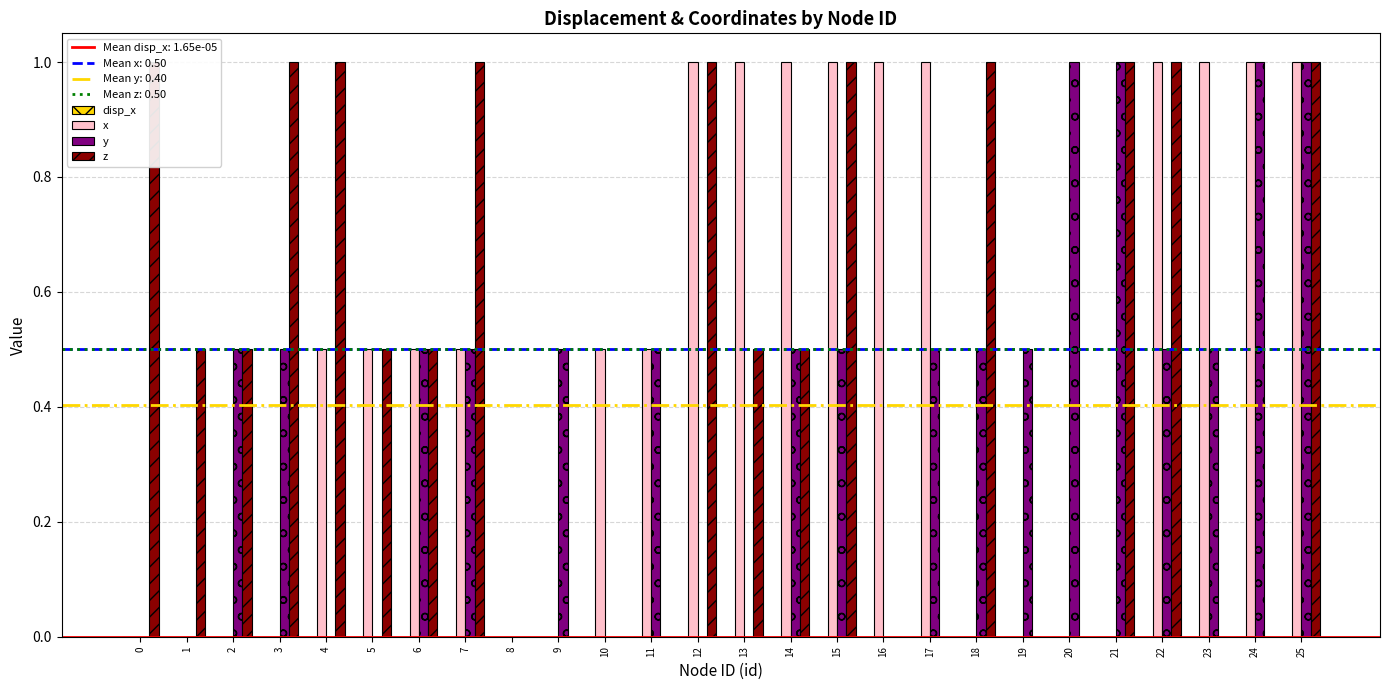

At which category does the chart reach its peak across all series?

12